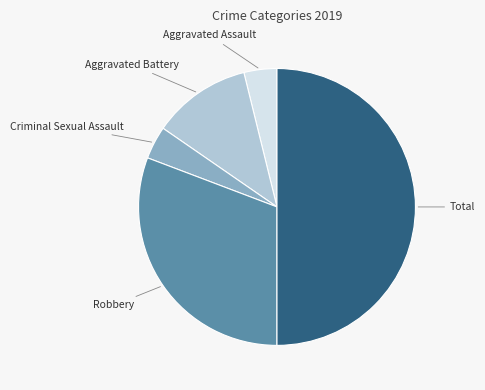

What is the largest slice in the pie chart?

Total